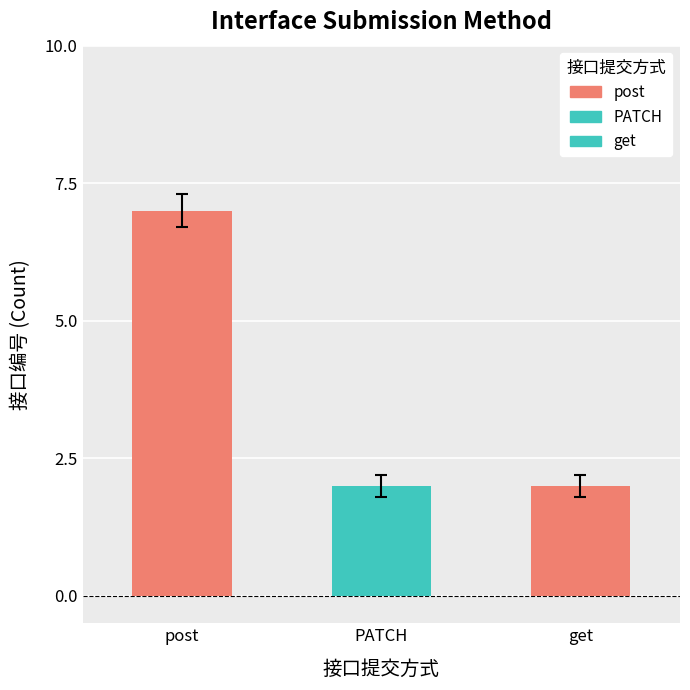

How many bars are there in total?

3